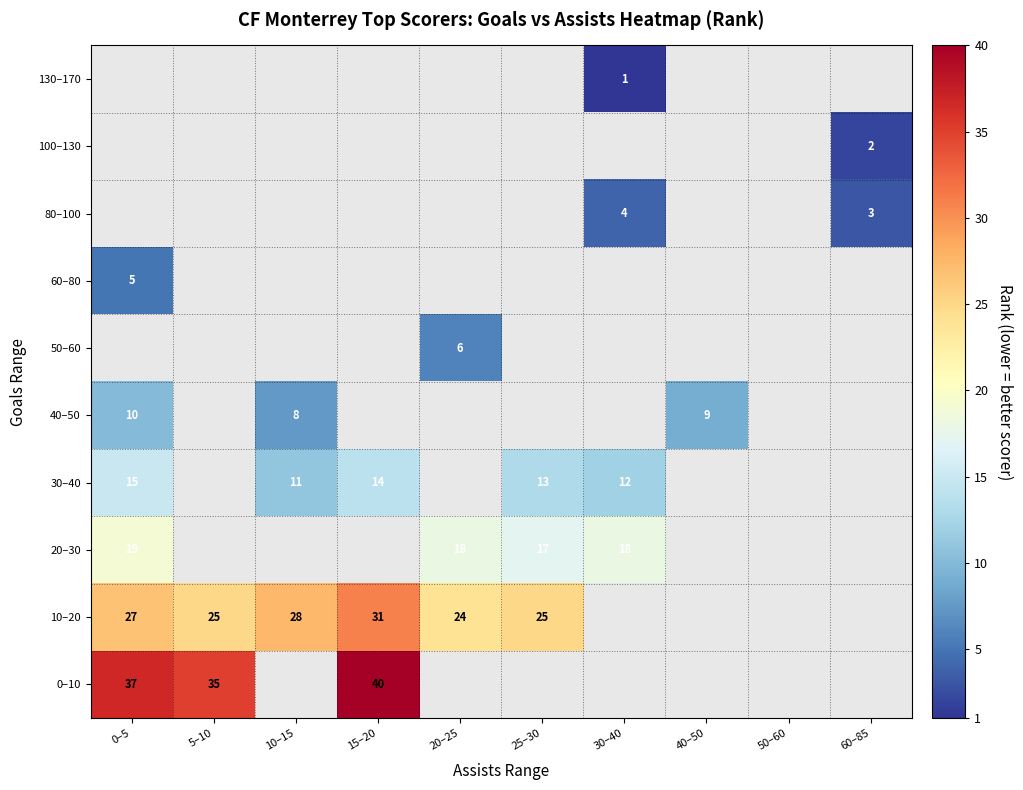

True or false: 20–30 has a value of 9 at 30–40.

False